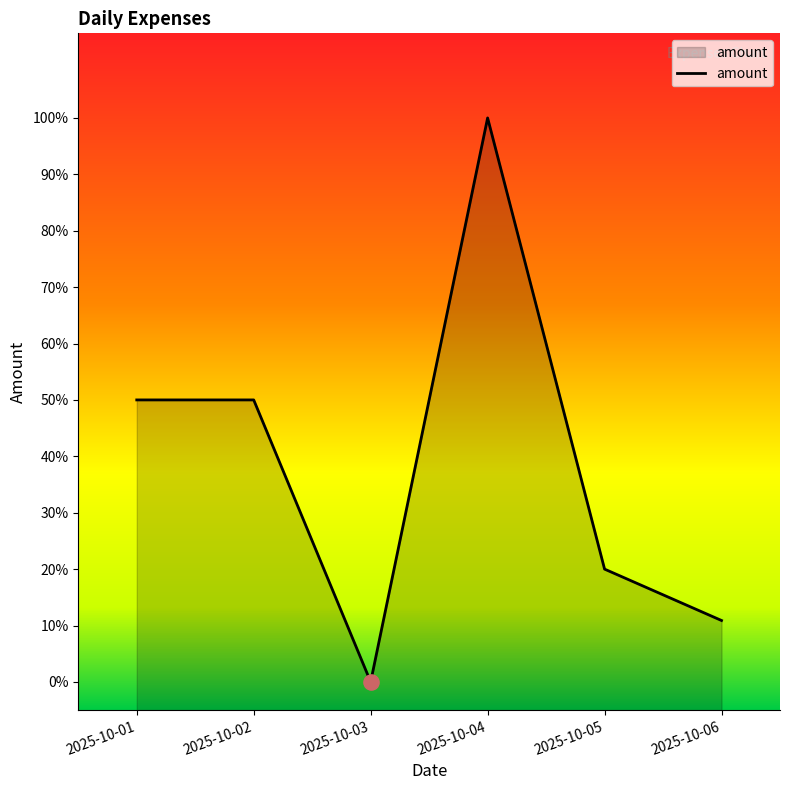

What is the change in value from 2025-10-05 to 2025-10-06?

-9.1